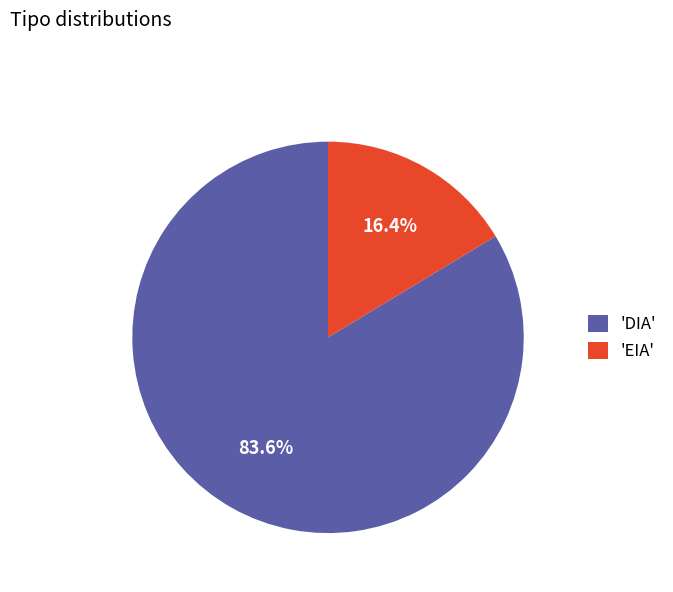

Which category has the smallest portion of the pie?

'EIA'